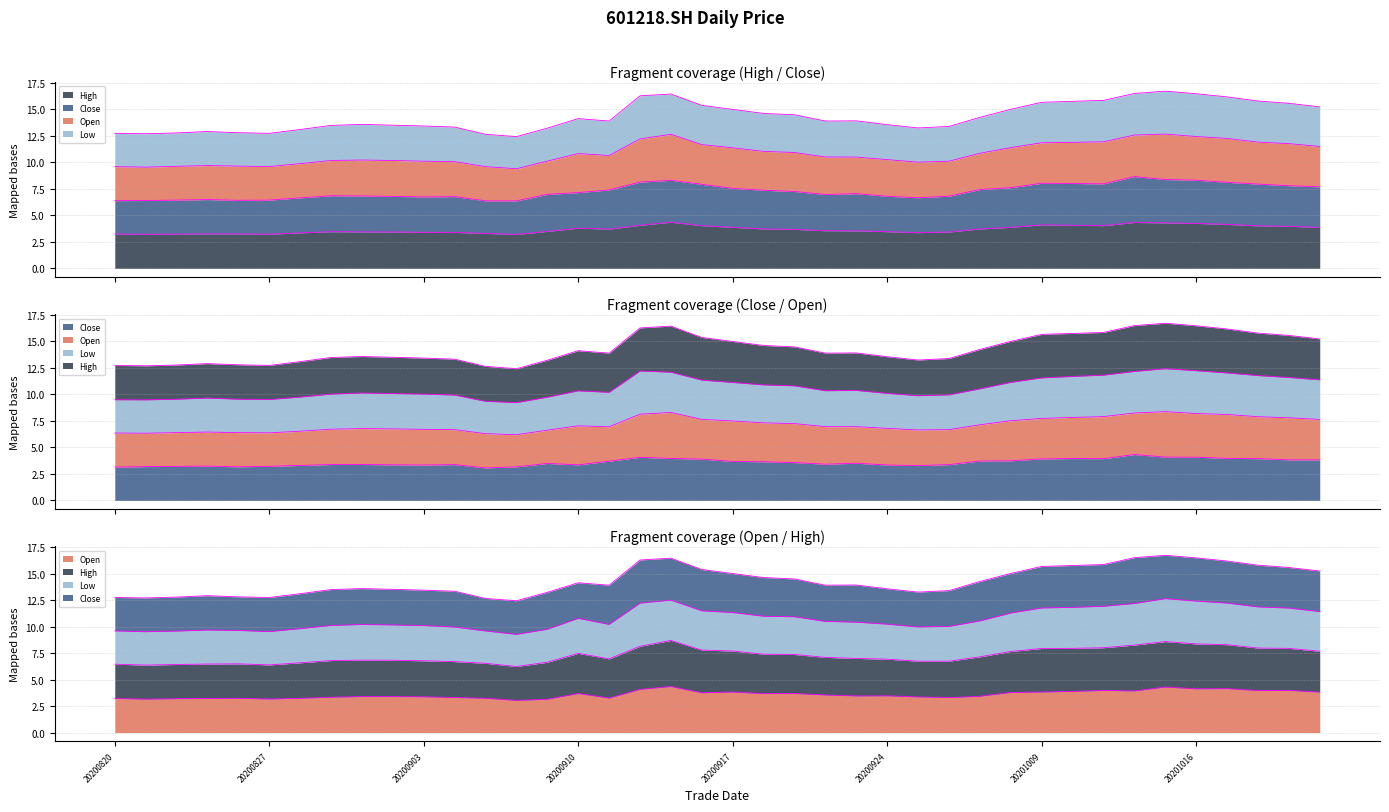

Reading left to right, list all the values displayed in this chart.

close: 3.1	3.2	3.2	3.2	3.2	3.2	3.3	3.4	3.4	3.4	3.3	3.4	3.1	3.2	3.5	3.4	3.7	4.1	4.0	3.9	3.7	3.6	3.6	3.4	3.5	3.3	3.3	3.4	3.7	3.7	3.9	4.0	3.9	4.3	4.1	4.1	4.0	3.9	3.8	3.8
open: 3.2	3.1	3.2	3.2	3.2	3.2	3.2	3.3	3.4	3.4	3.4	3.3	3.2	3.0	3.1	3.7	3.2	4.1	4.3	3.8	3.8	3.7	3.7	3.5	3.5	3.5	3.4	3.3	3.4	3.8	3.8	3.9	4.0	3.9	4.3	4.1	4.1	4.0	4.0	3.8
high: 3.2	3.2	3.2	3.2	3.2	3.2	3.4	3.5	3.4	3.4	3.4	3.4	3.3	3.2	3.5	3.8	3.7	4.1	4.3	4.0	3.9	3.7	3.7	3.5	3.5	3.5	3.4	3.4	3.7	3.9	4.1	4.1	4.0	4.3	4.3	4.2	4.2	4.0	4.0	3.9
low: 9.5	9.5	9.6	9.7	9.6	9.5	9.8	10.0	10.1	10.1	10.0	9.9	9.3	9.2	9.7	10.3	10.2	12.2	12.1	11.4	11.1	10.9	10.8	10.3	10.4	10.1	9.9	10.0	10.5	11.1	11.6	11.7	11.8	12.2	12.4	12.2	12.0	11.8	11.6	11.4